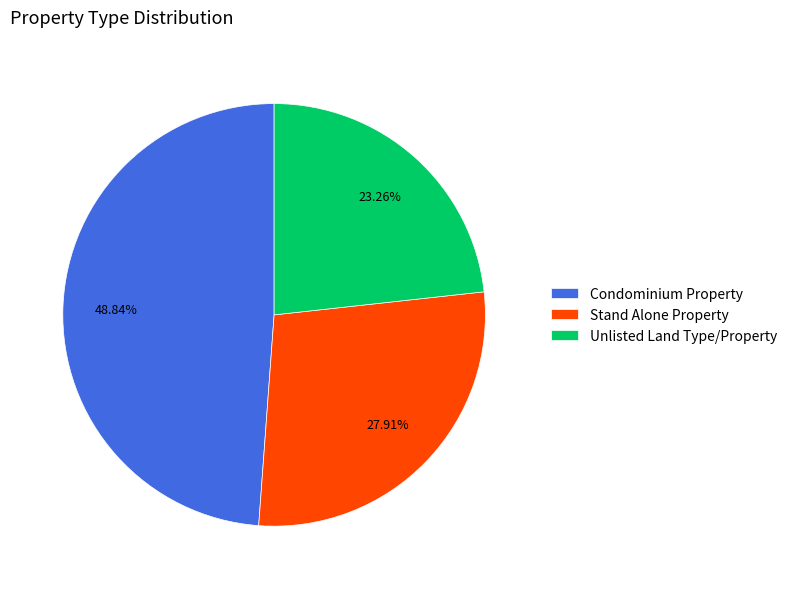

What portion of the pie excludes Stand Alone Property?

72.1%